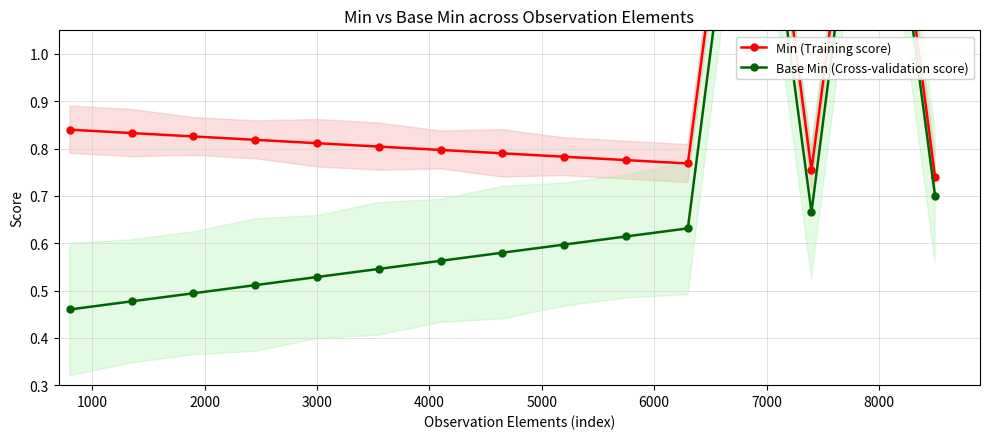

What is the total value across all series at 2000?

1.3